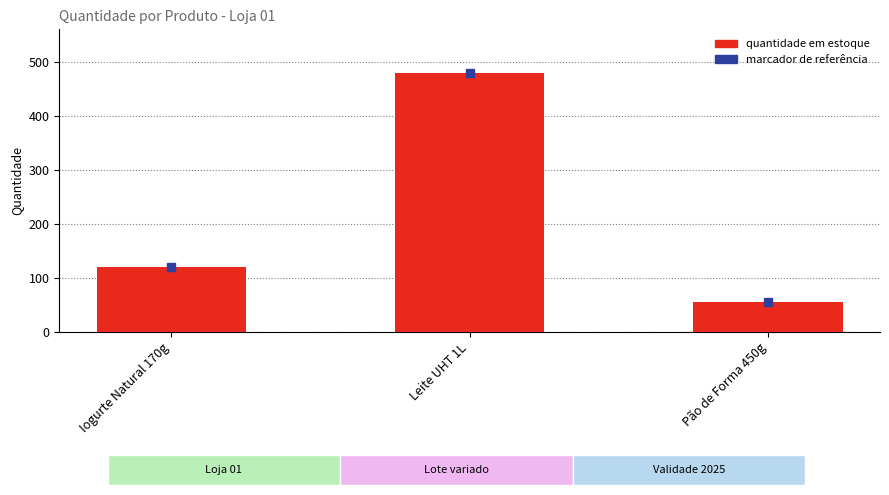

What is the label of the 2nd bar from the left?

Leite UHT 1L